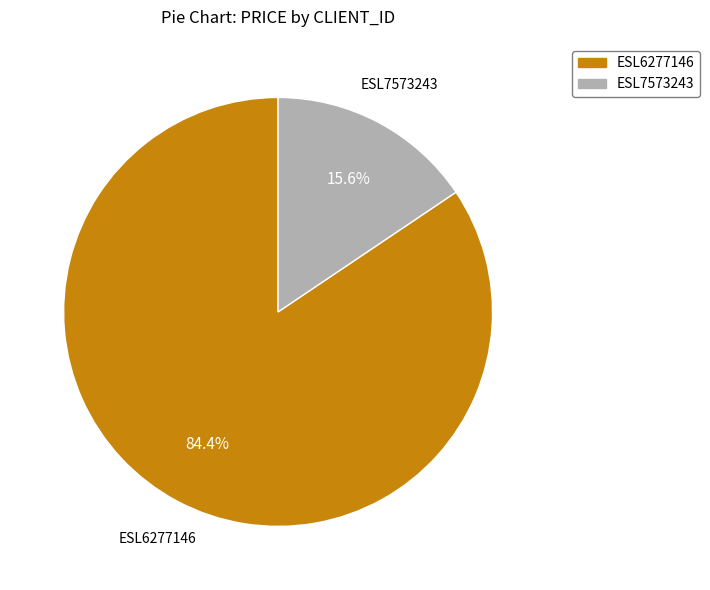

Is it true that ESL6277146 is 73% of the pie?

False